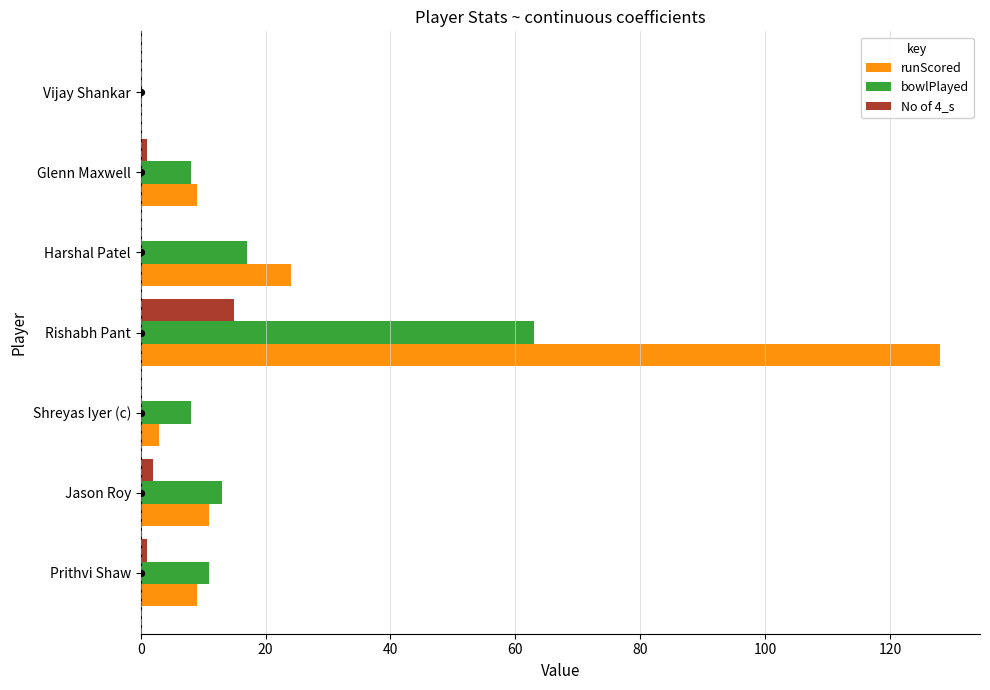

Which series has the widest spread of Y values?

runScored